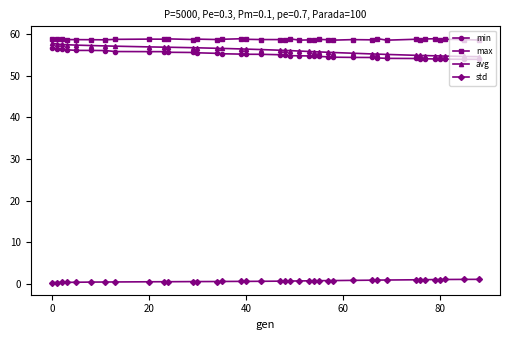

At how many categories does at least one series exceed 5?

39